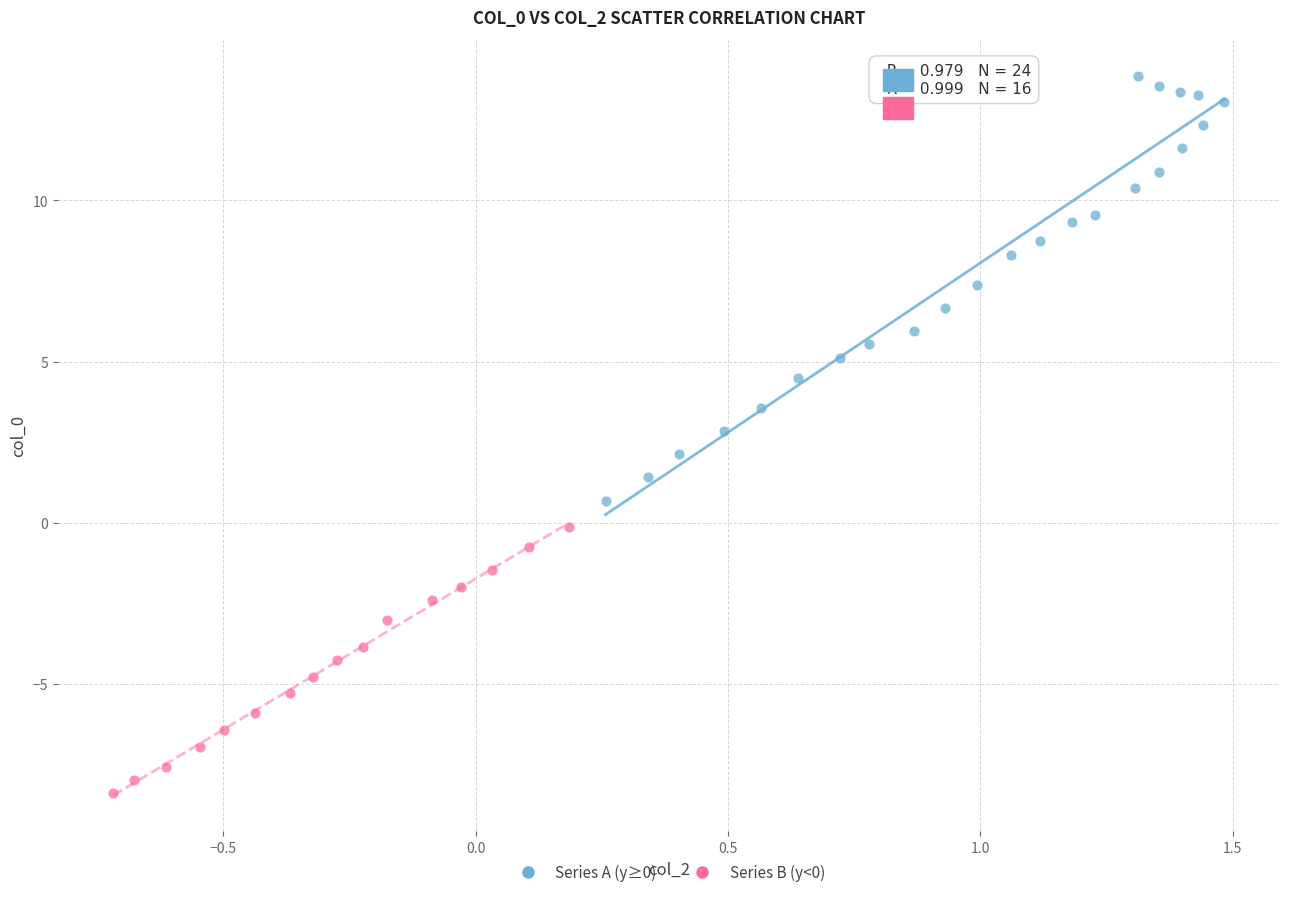

Which series has the largest Y range (max minus min)?

Series A (y≥0)